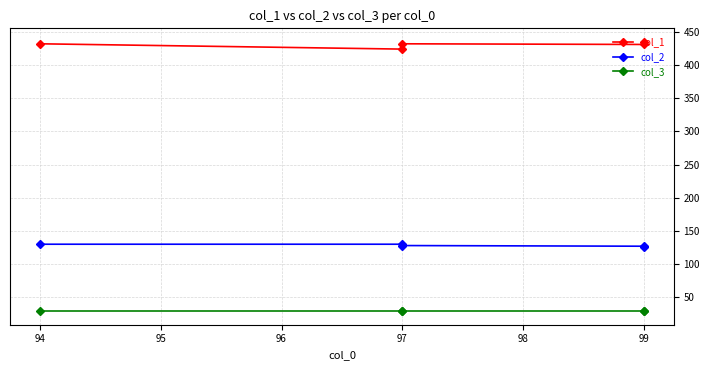

Which series has the largest range (max minus min)?

col_1